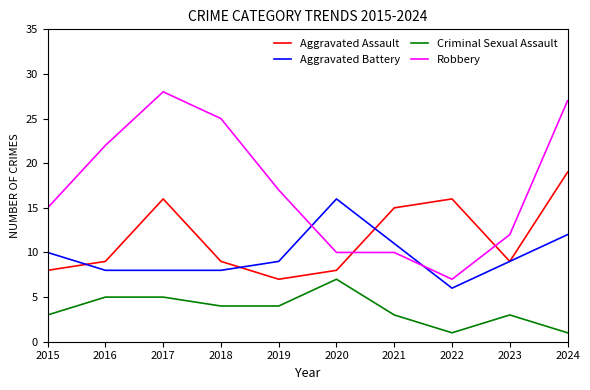

Rank the series by their maximum value, from highest to lowest.

Robbery, Aggravated Assault, Aggravated Battery, Criminal Sexual Assault